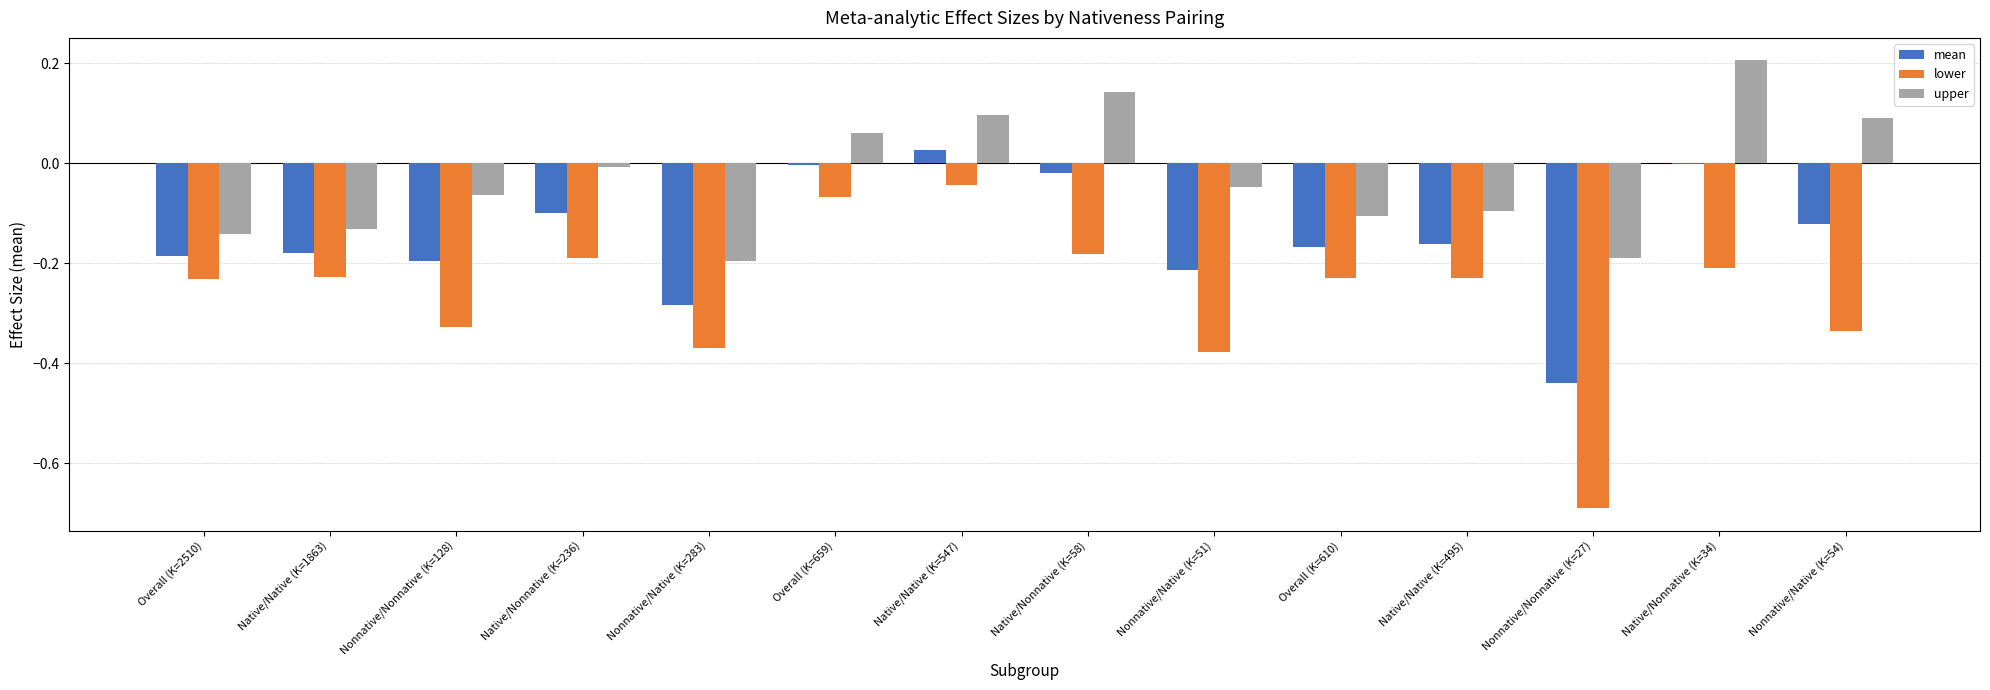

Which series has the largest total across all categories?

upper